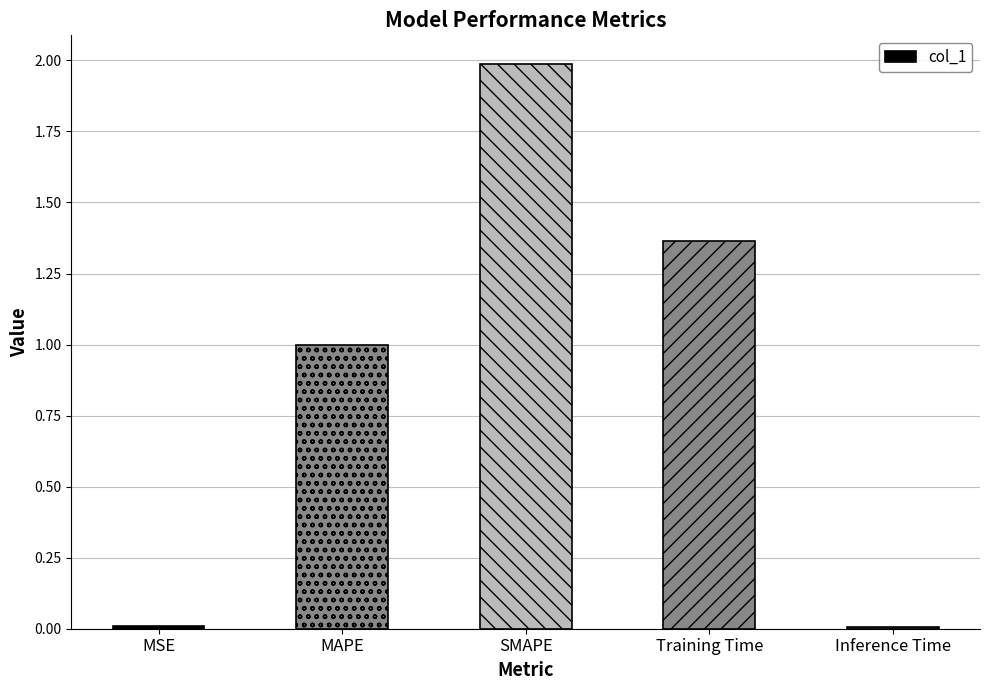

What is the difference between the values at SMAPE and Training Time?

0.6